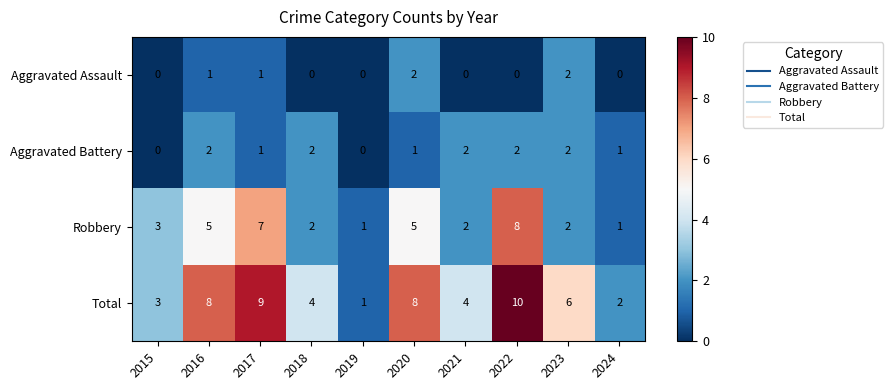

Which label corresponds to the largest value in the chart?

2022